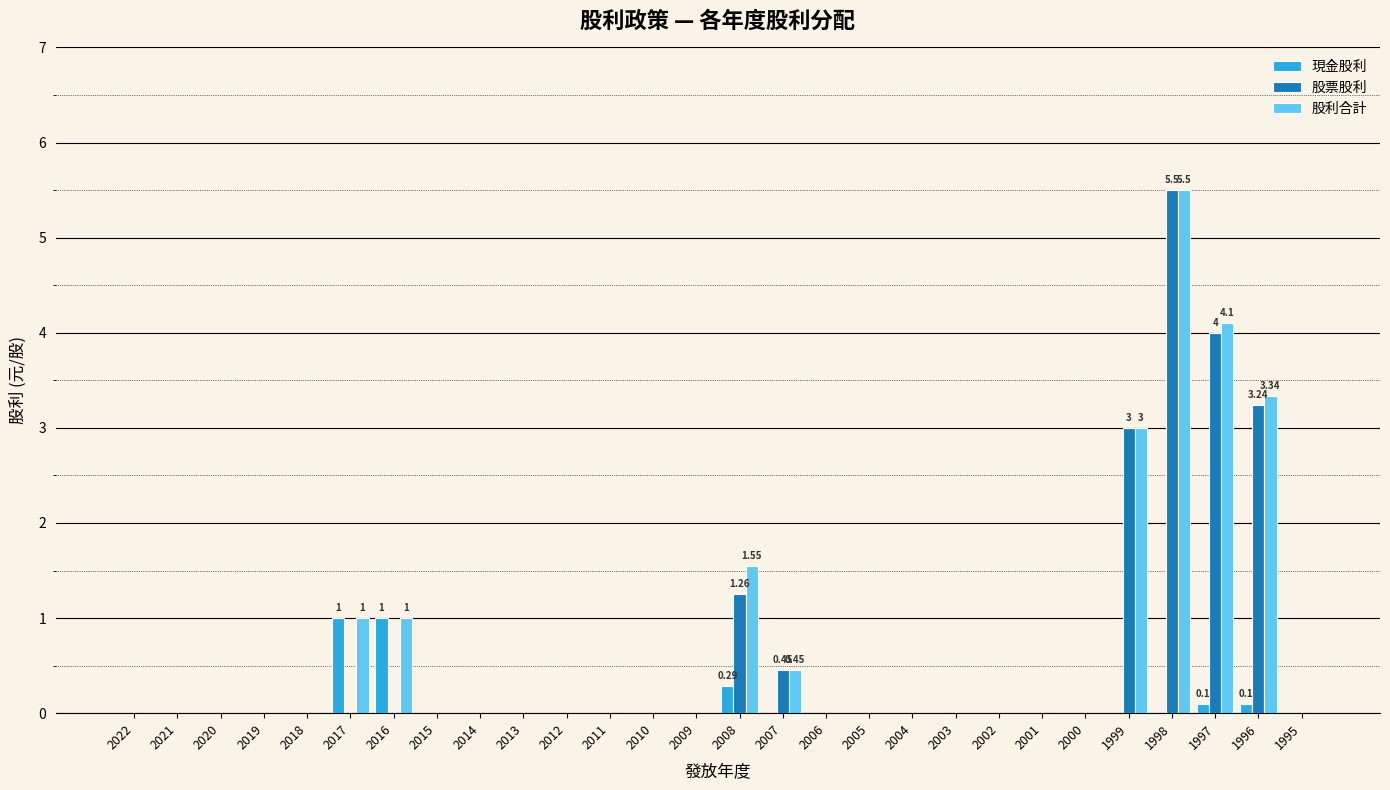

The value of 股票股利 at 1995 is -2.8. True or false?

False